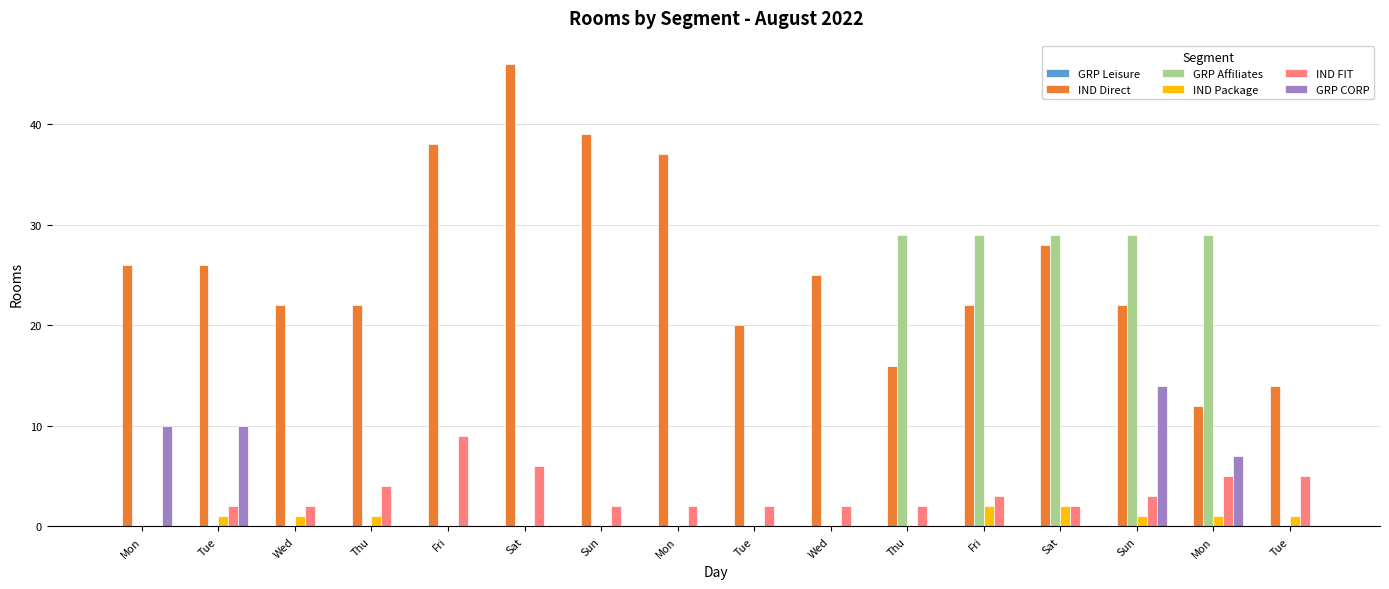

What is the total value across all series at Sat?

52